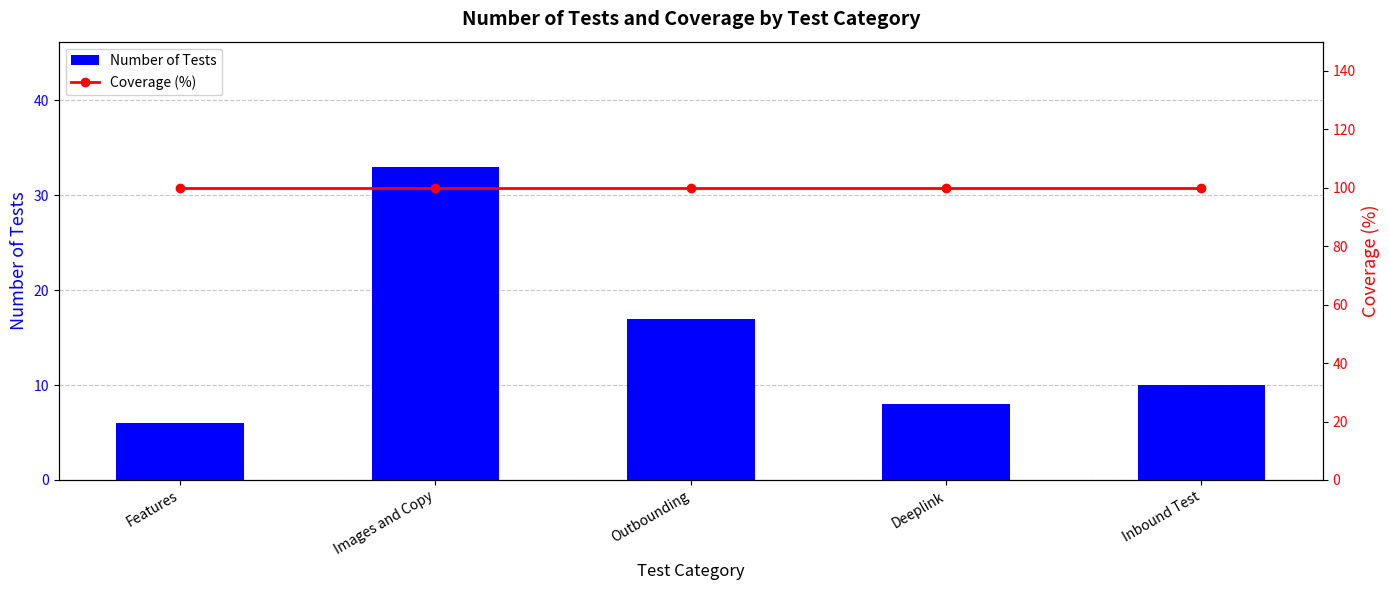

What is the average value of the Coverage (%) series?

100